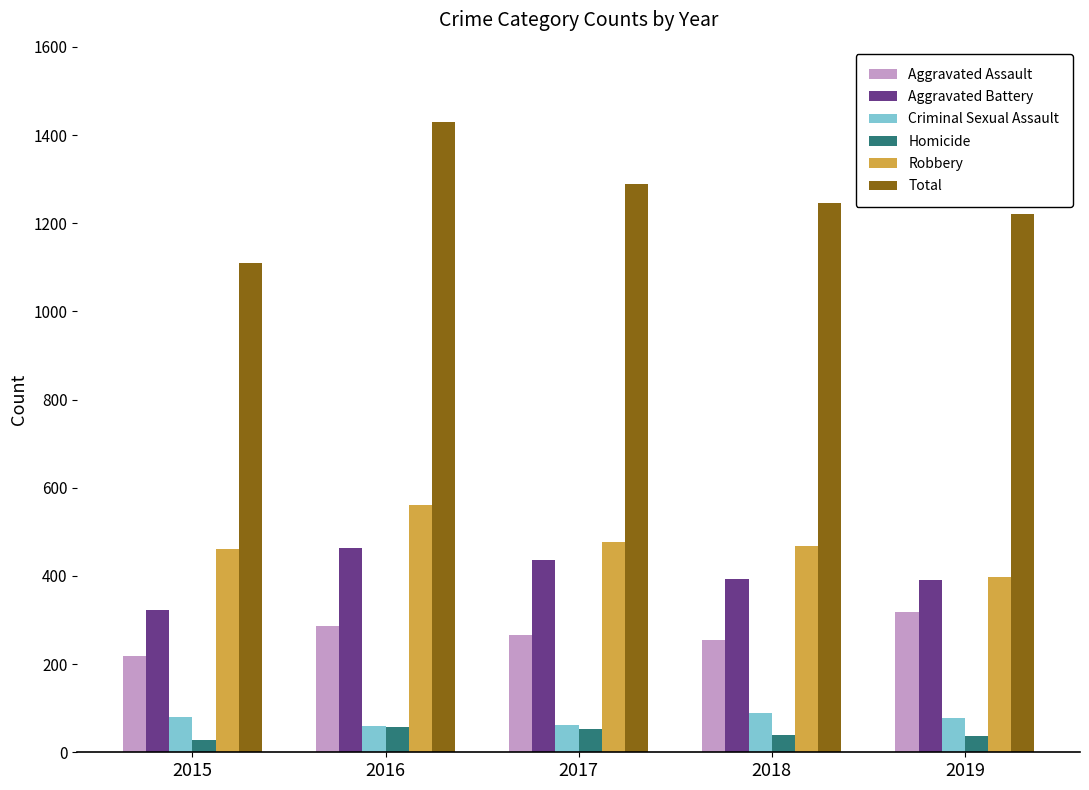

The value of Robbery at 2017 is 702. True or false?

False